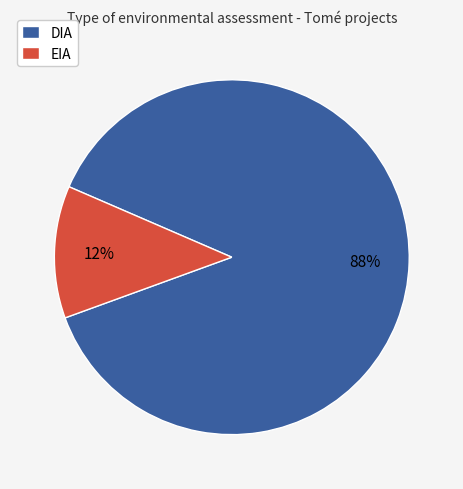

Combined, do DIA and EIA account for over 50%?

Yes